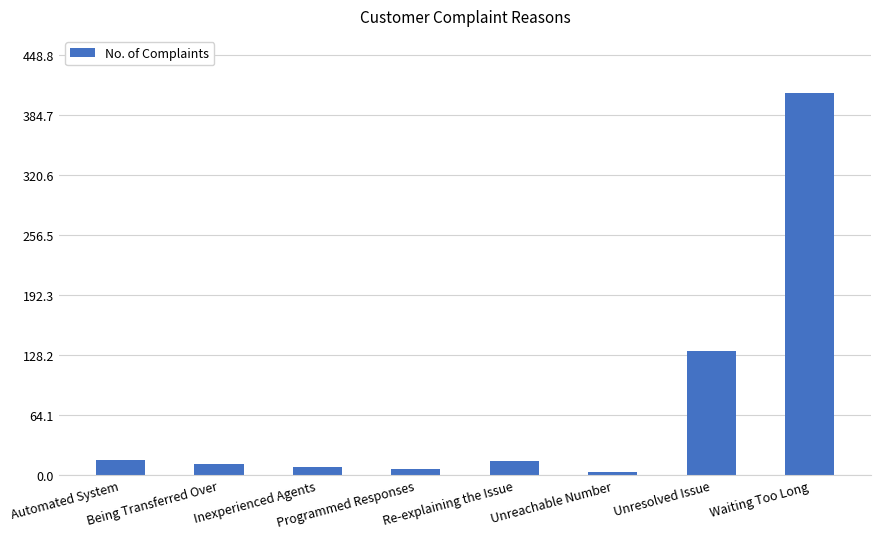

What is the difference between the values at Being Transferred Over and Waiting Too Long?

396